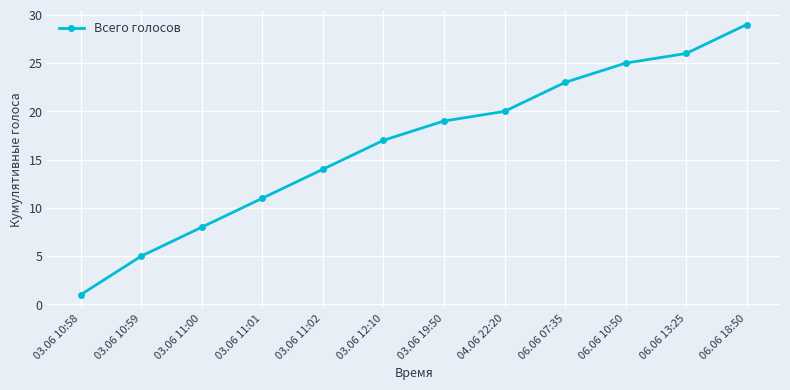

What value does the data have at 06.06 10:50, to the nearest 5?

25